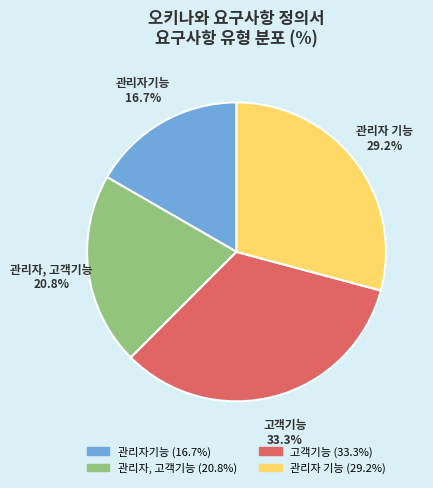

Which has a higher value, 관리자, 고객기능 or 관리자 기능?

관리자 기능